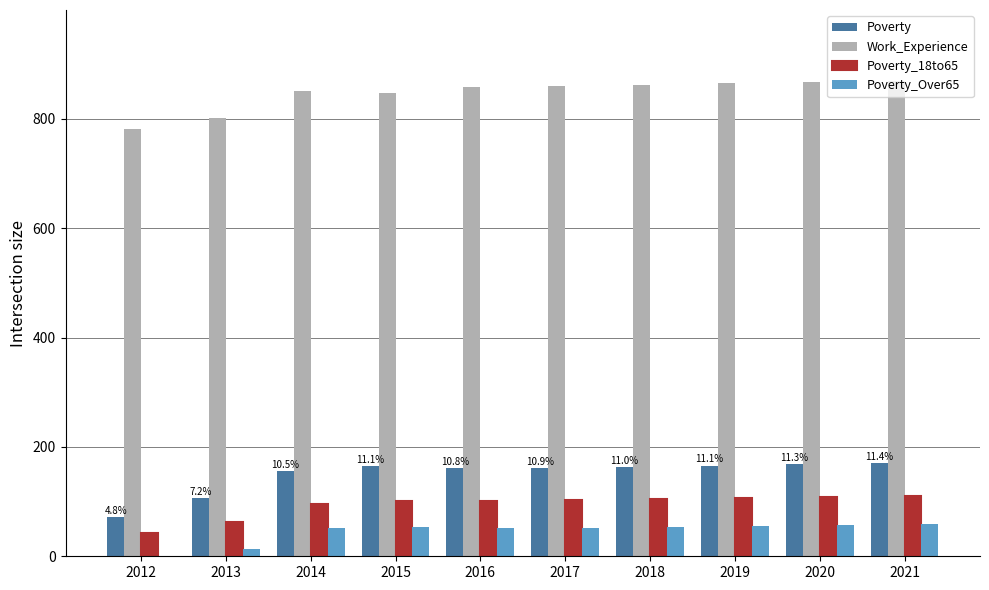

Which series changed the most between 2012 and 2021?

Poverty